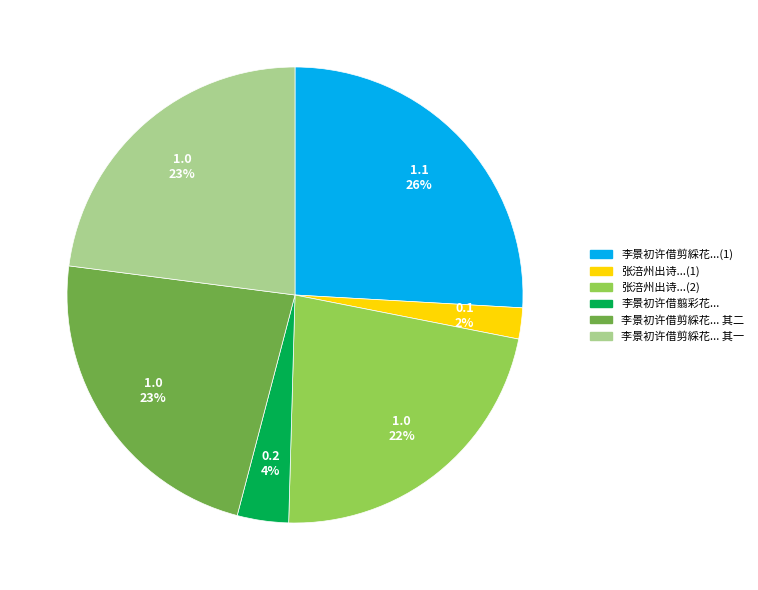

Is 张涪州出诗...(2) the majority of the pie?

No